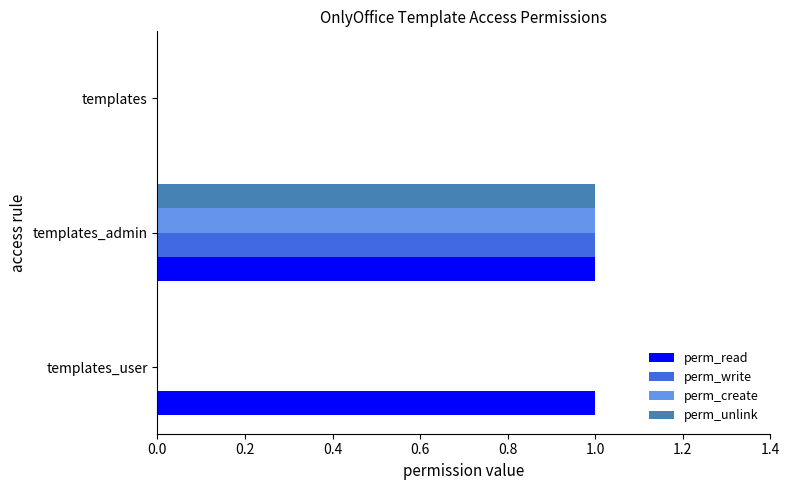

Is it true that perm_create equals 0 at templates_user?

True